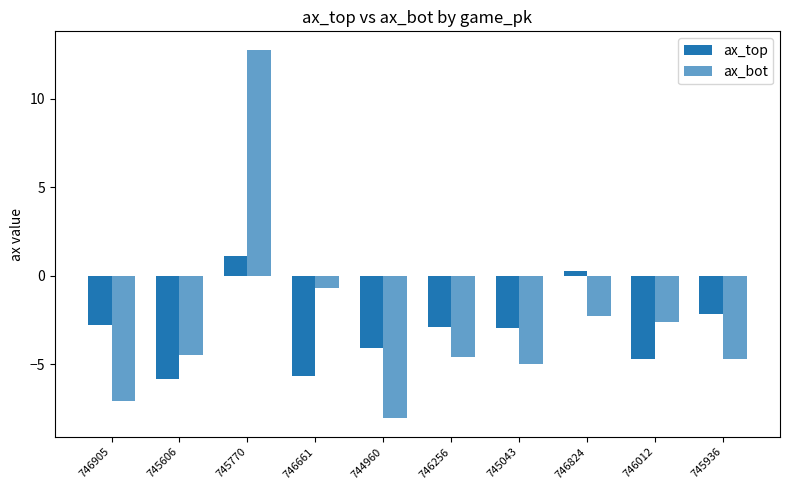

The value of ax_top at 746661 is -5.7. True or false?

True